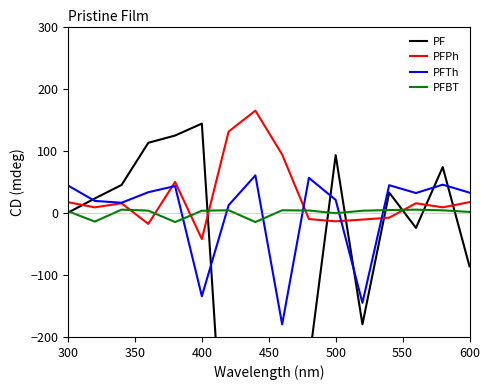

What is the minimum value for PFBT?

-14.9